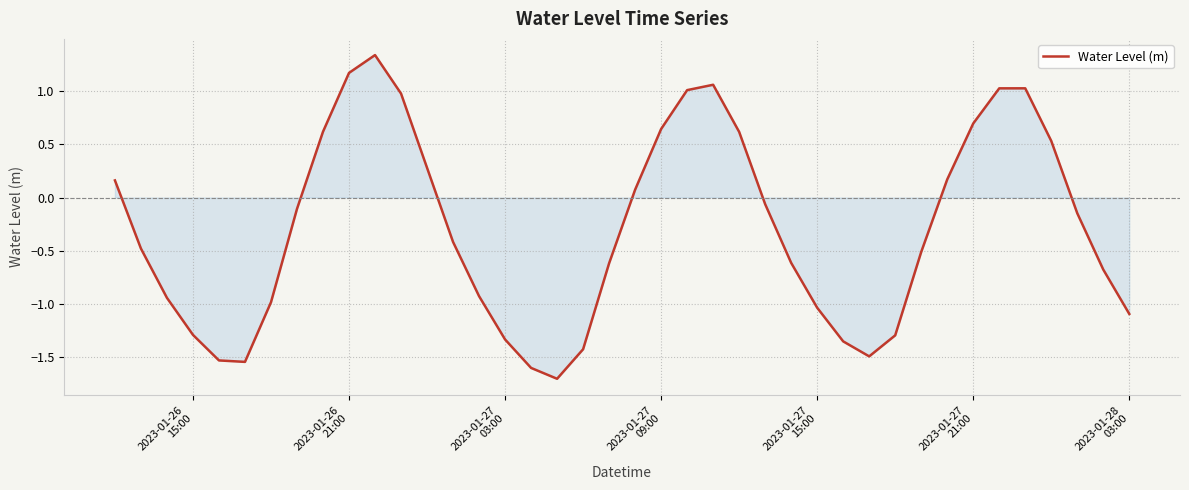

What is the minimum value shown in the chart?

-1.7